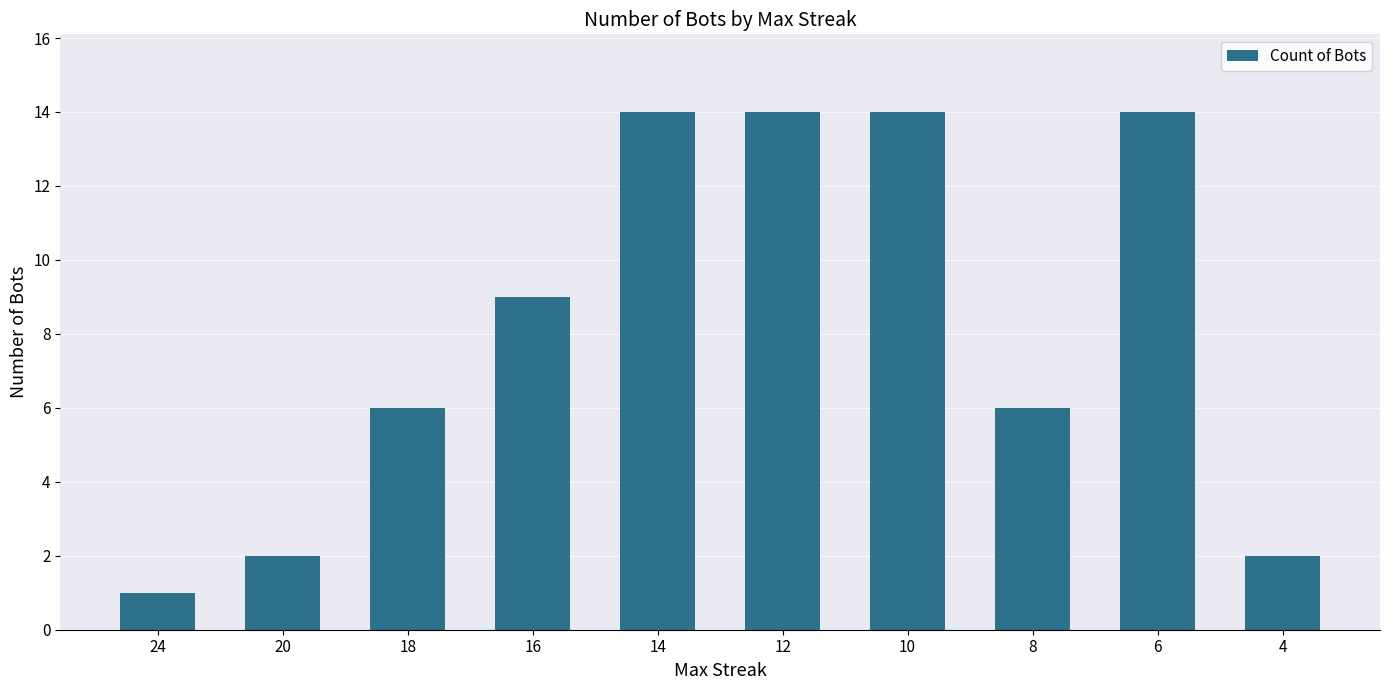

Approximately how many times larger is the value at 4 compared to 20?

1.0